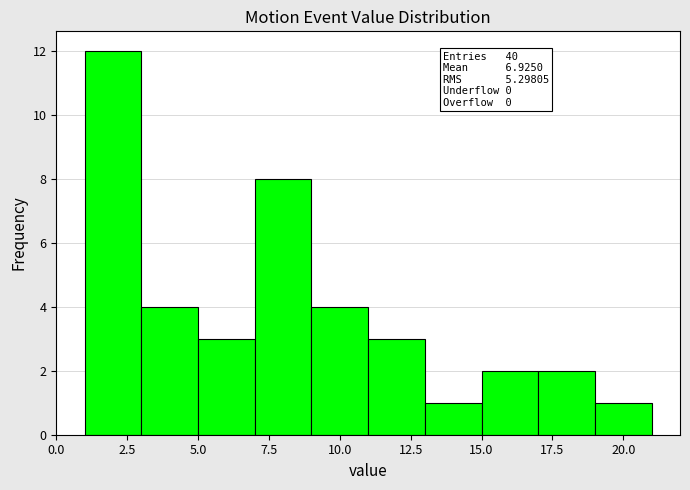

Over which range of the x-axis is the bar tallest?

1 to 3